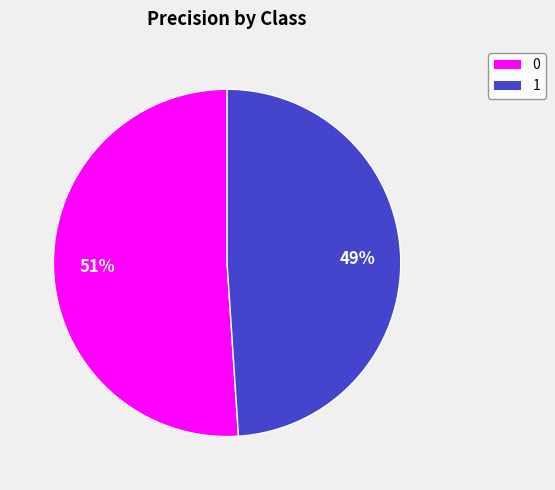

What is the smallest slice in the pie chart?

1